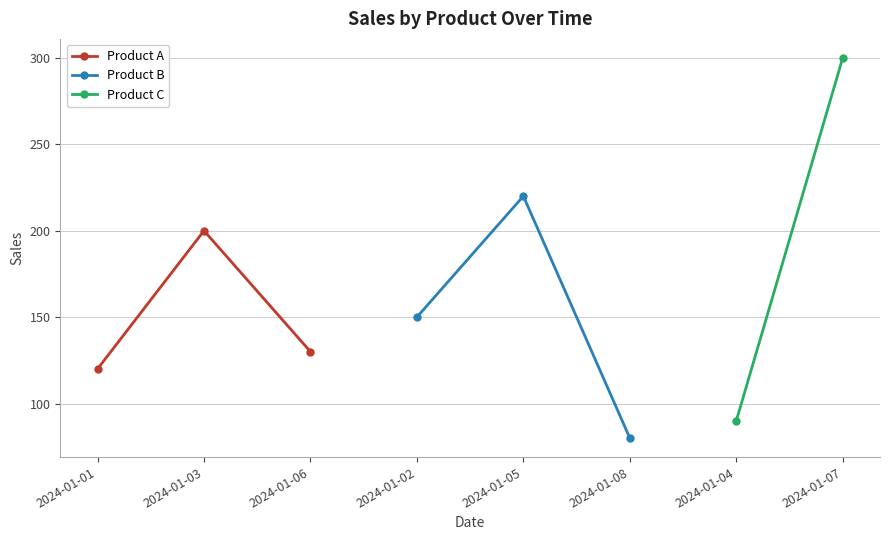

The Product B series shows 220 at Product B. True or false?

True